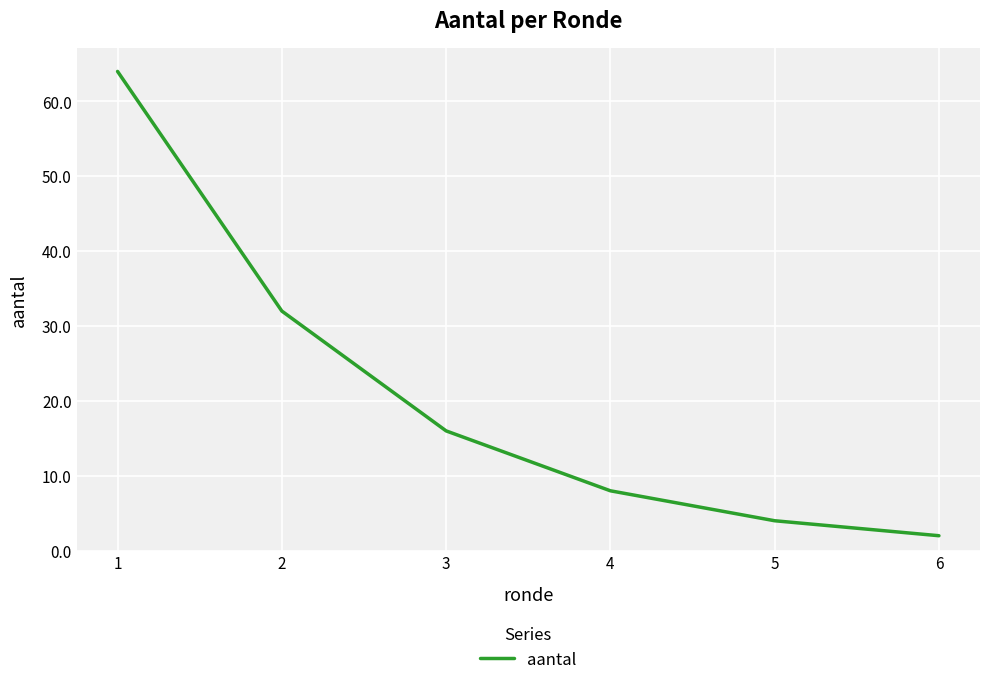

What is the change in value from 2 to 4?

-24